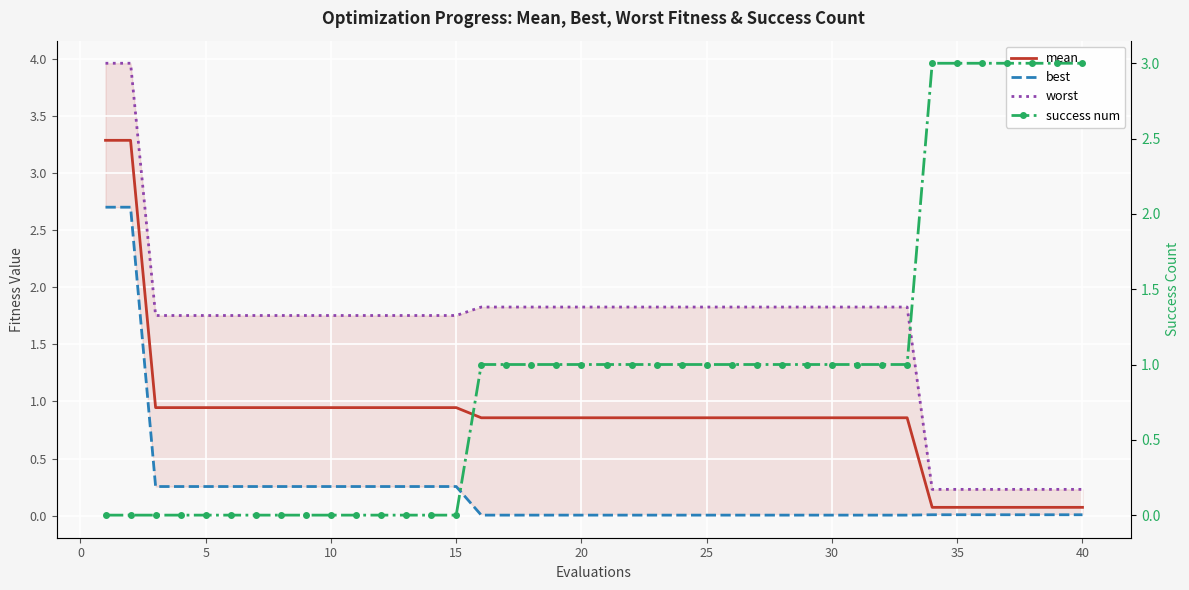

True or false: best and worst cross at least once.

False